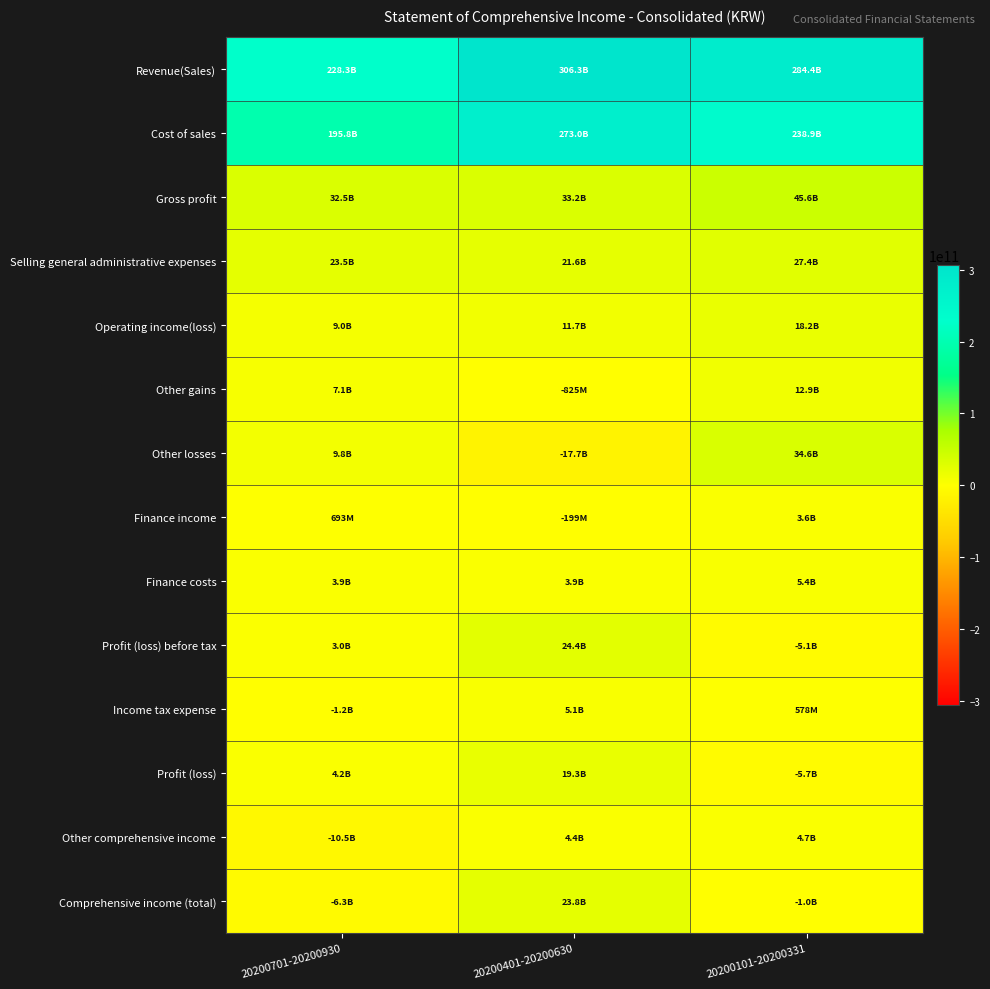

How many series are shown in this chart?

14